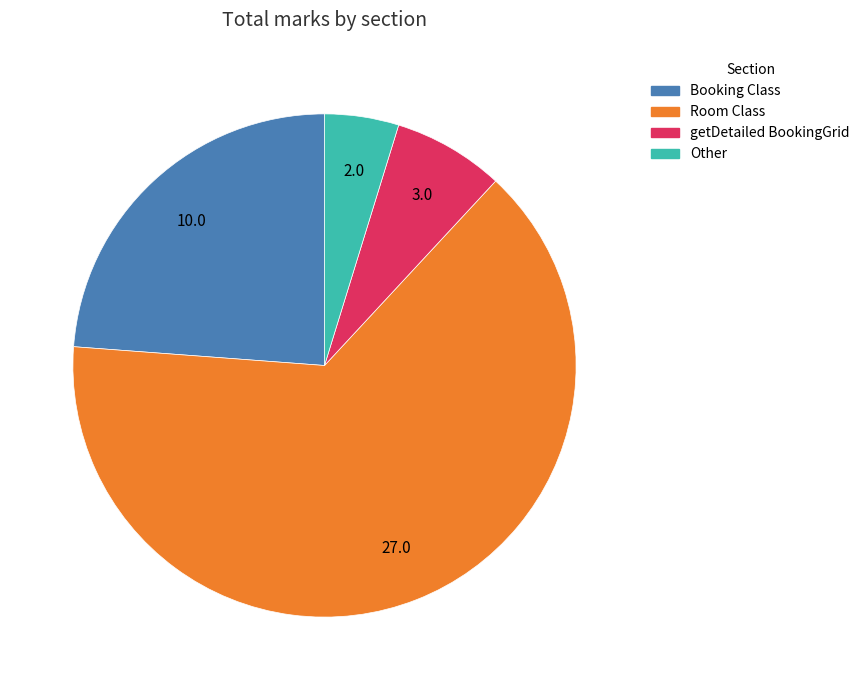

Is there a majority slice in this chart?

Yes